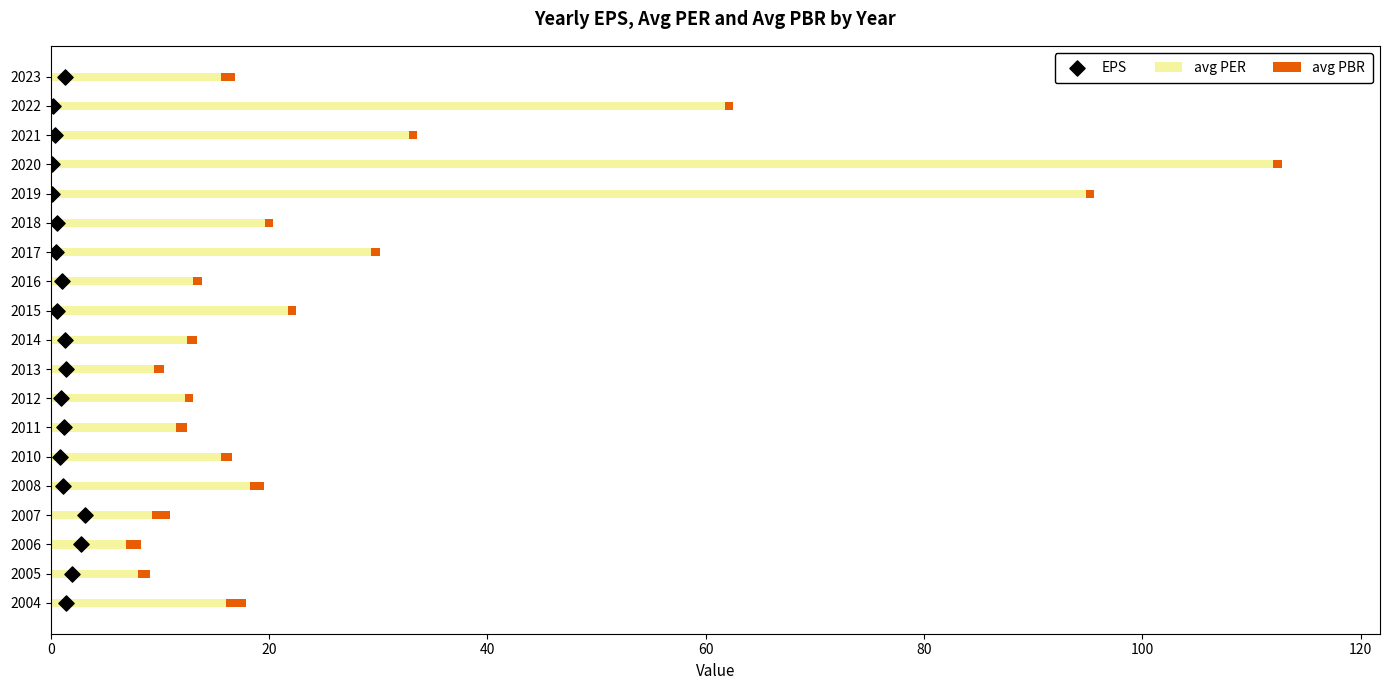

What is the difference between the maximum and minimum values in the avg PER series?

105.1